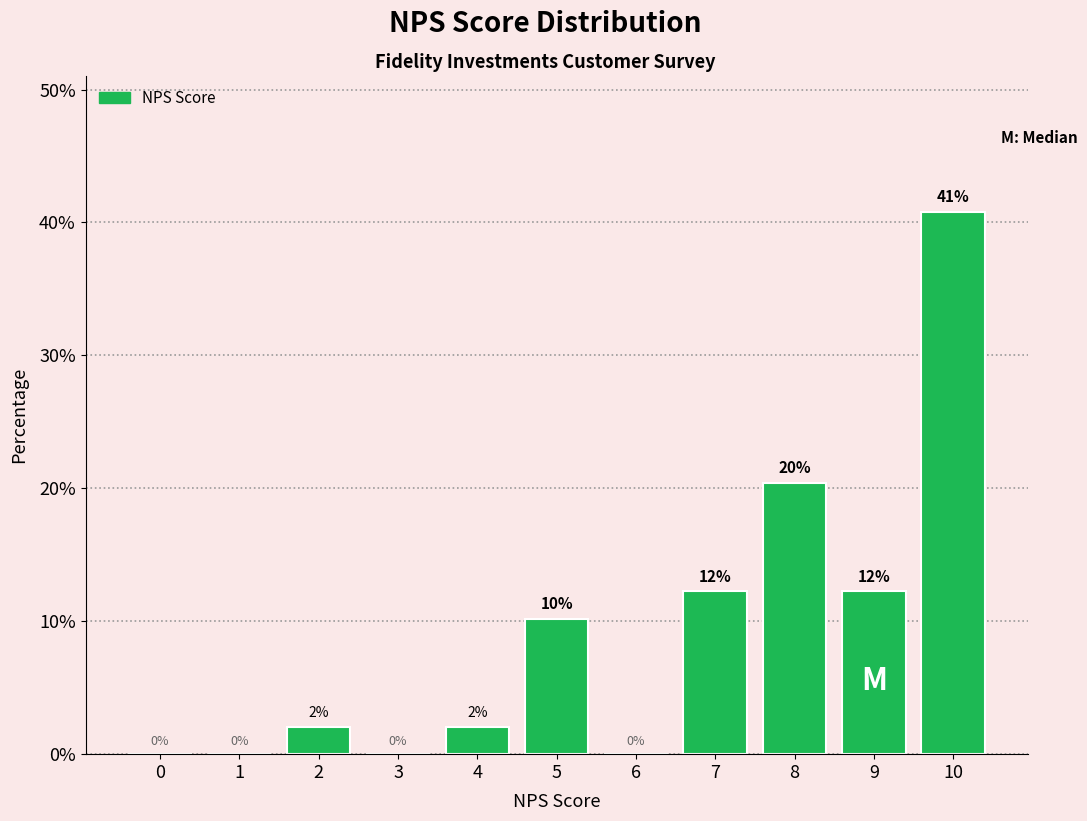

The value at 6 is 20.3. True or false?

False